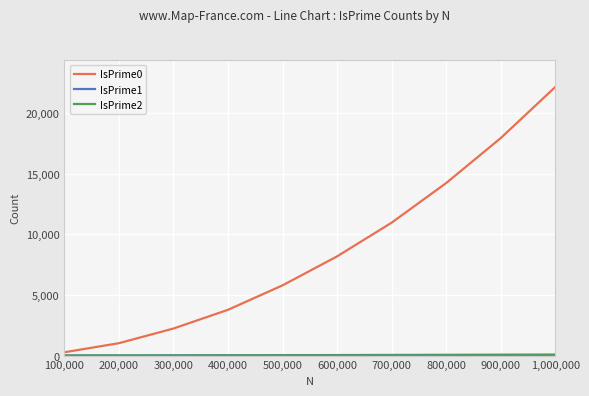

Which series has the largest total across all categories?

IsPrime0